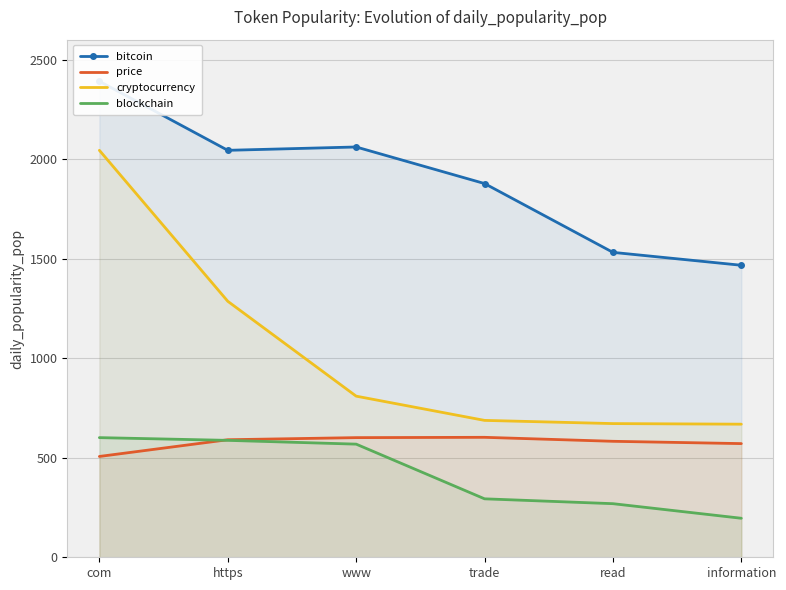

Which series has the largest range (max minus min)?

cryptocurrency